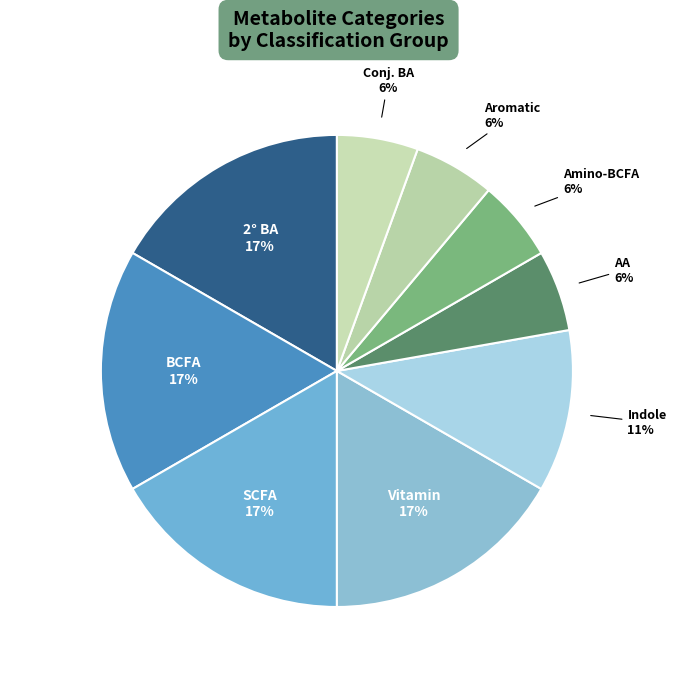

Count the number of slices in the pie.

9